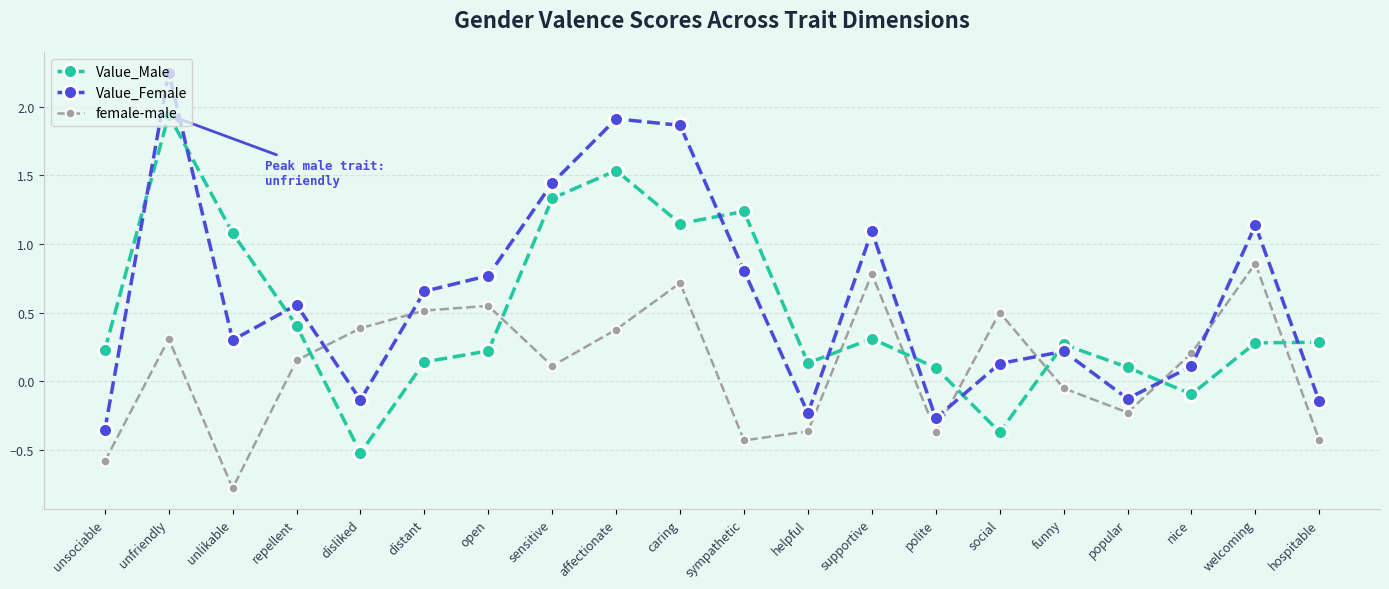

True or false: Value_Female and female-male cross at least once.

True